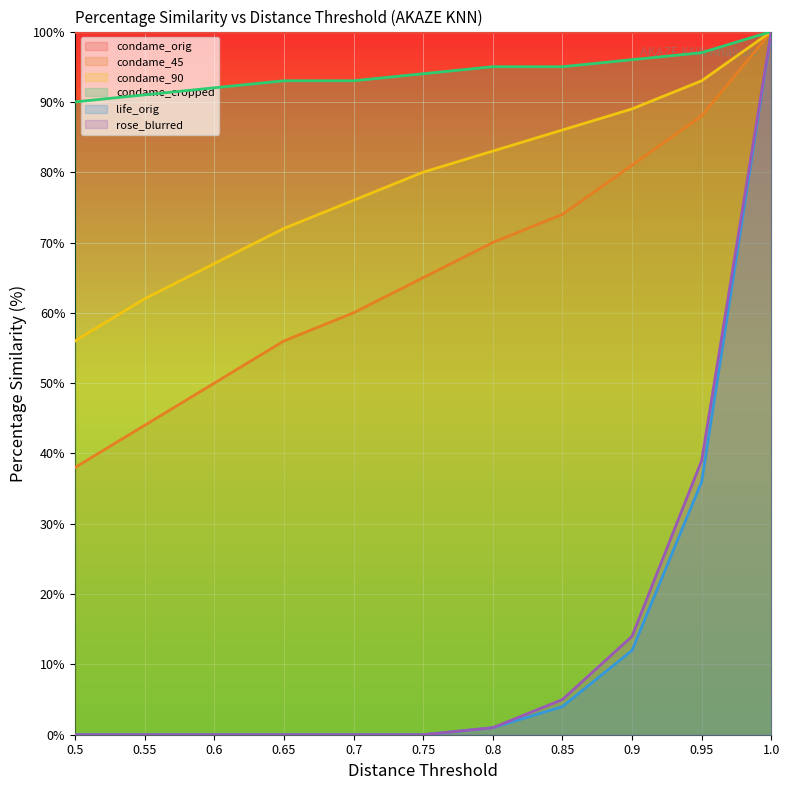

True or false: condame_90 and rose_blurred cross at least once.

False